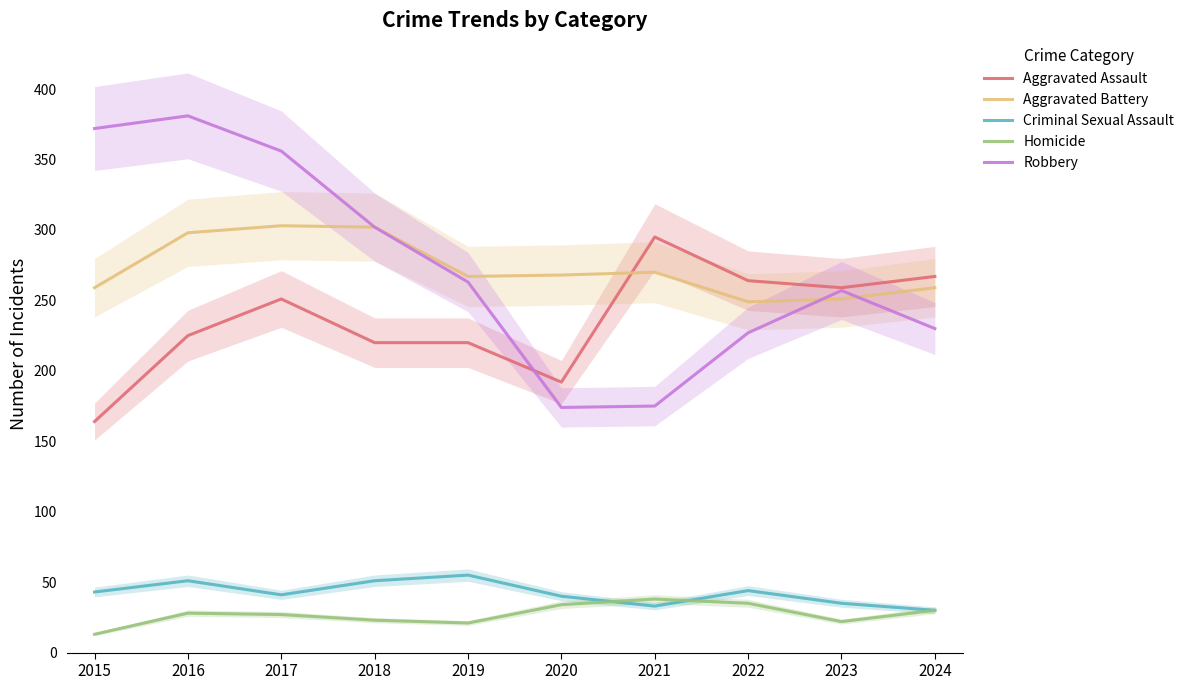

How many lines are shown in the chart?

5